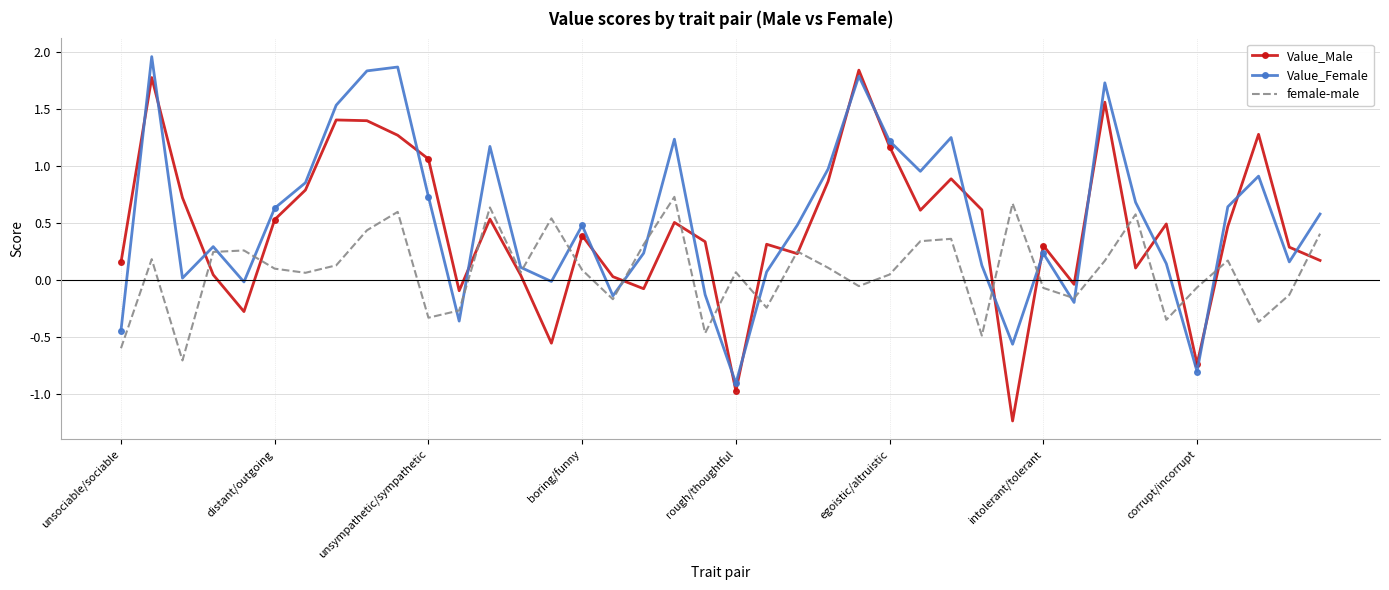

What are all the series names shown in the legend?

Value_Male, Value_Female, female-male